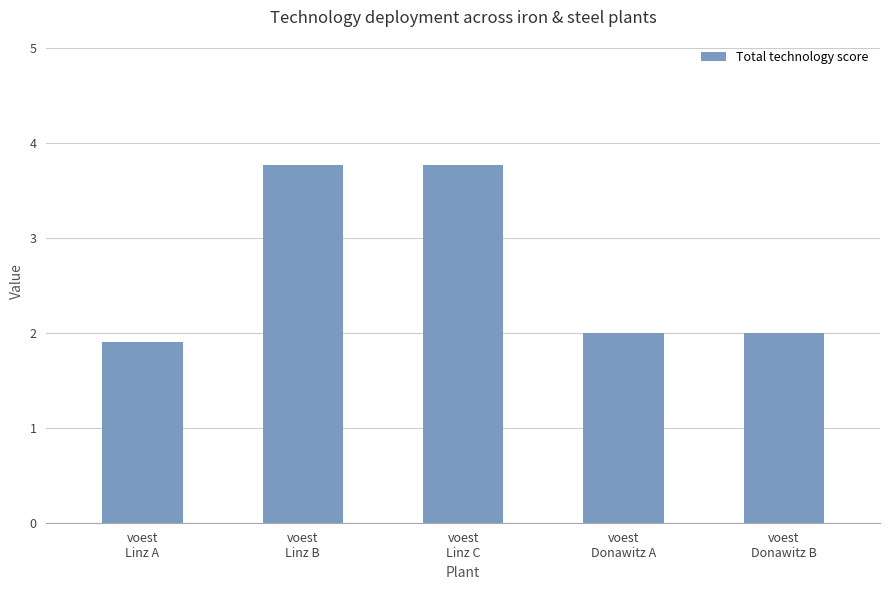

Where does the data first go above 2?

voest
Linz B